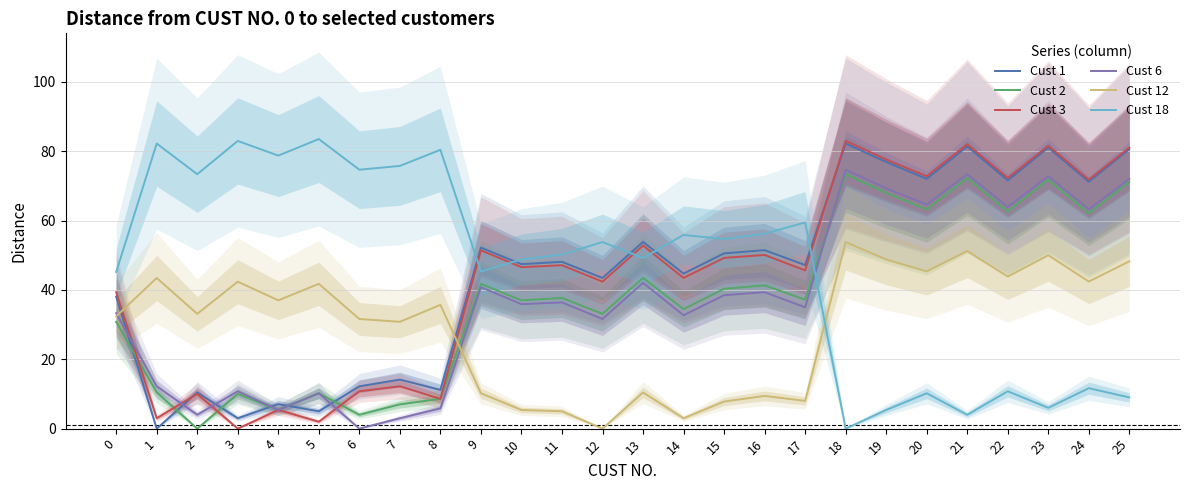

True or false: Cust 12 and Cust 1 intersect in this chart.

True